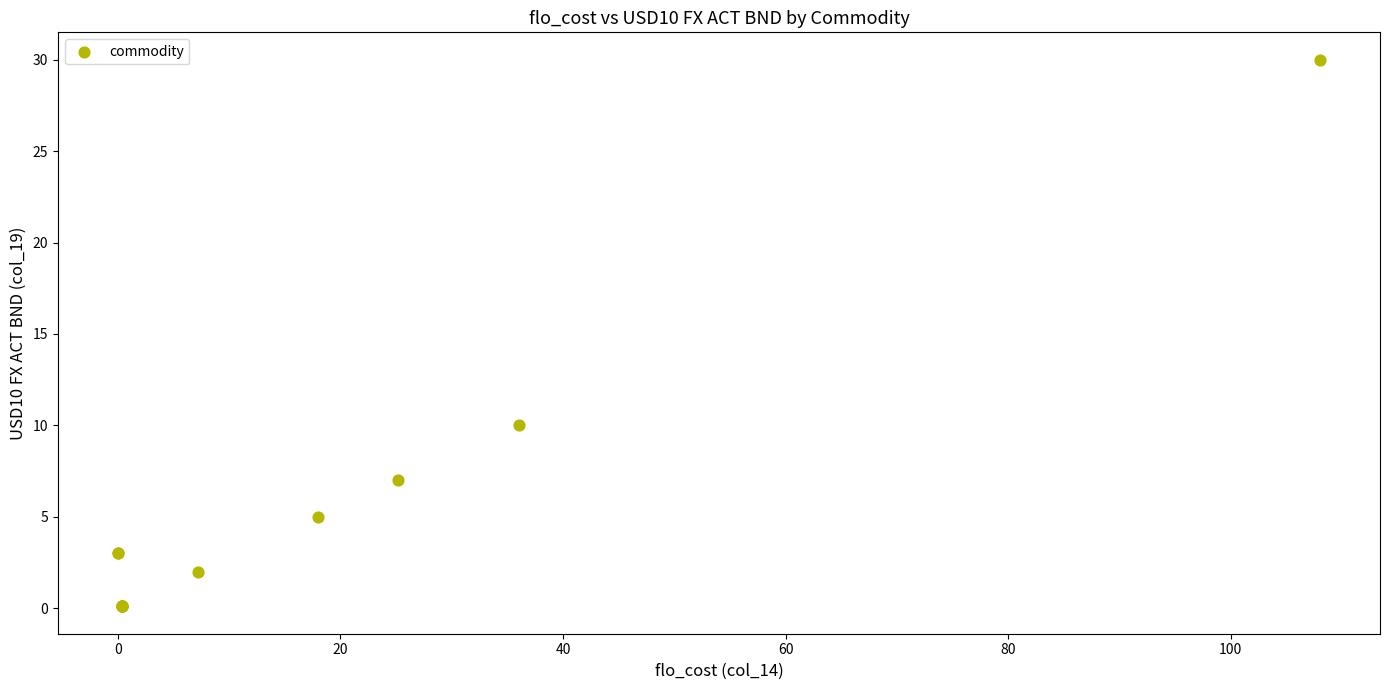

What Y value in the scatter plot is closest to 15?

10.0